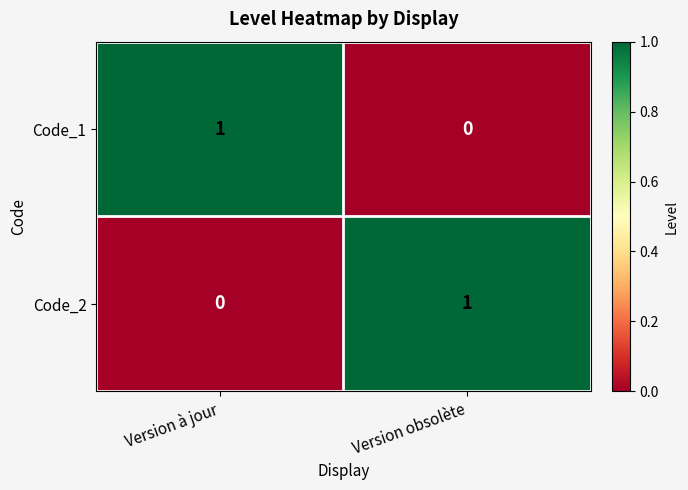

Reading right to left, list all the values displayed in this chart.

Code_1: Version obsolète=0	Version à jour=1
Code_2: Version obsolète=1	Version à jour=0